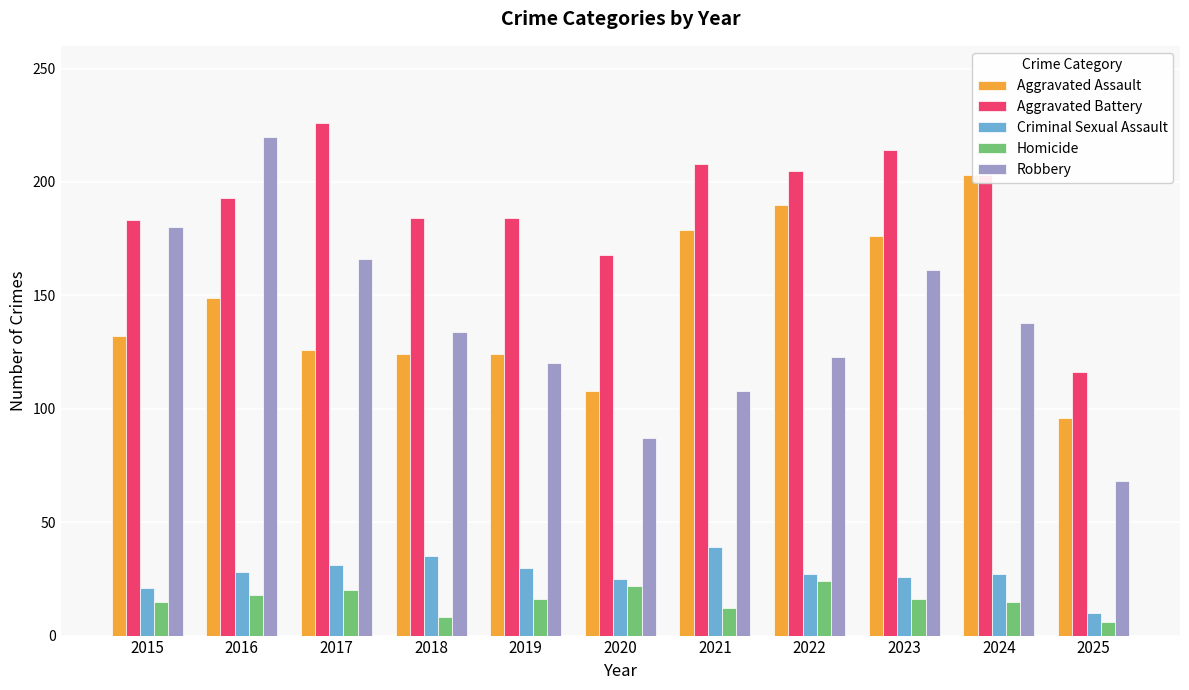

What is the difference between the Criminal Sexual Assault values at 2018 and 2015?

14